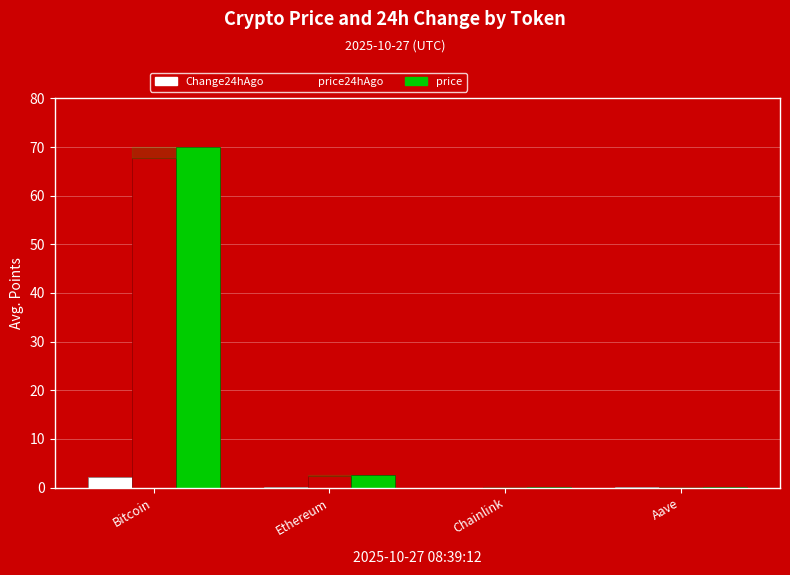

Which category has the highest value across all series?

Bitcoin